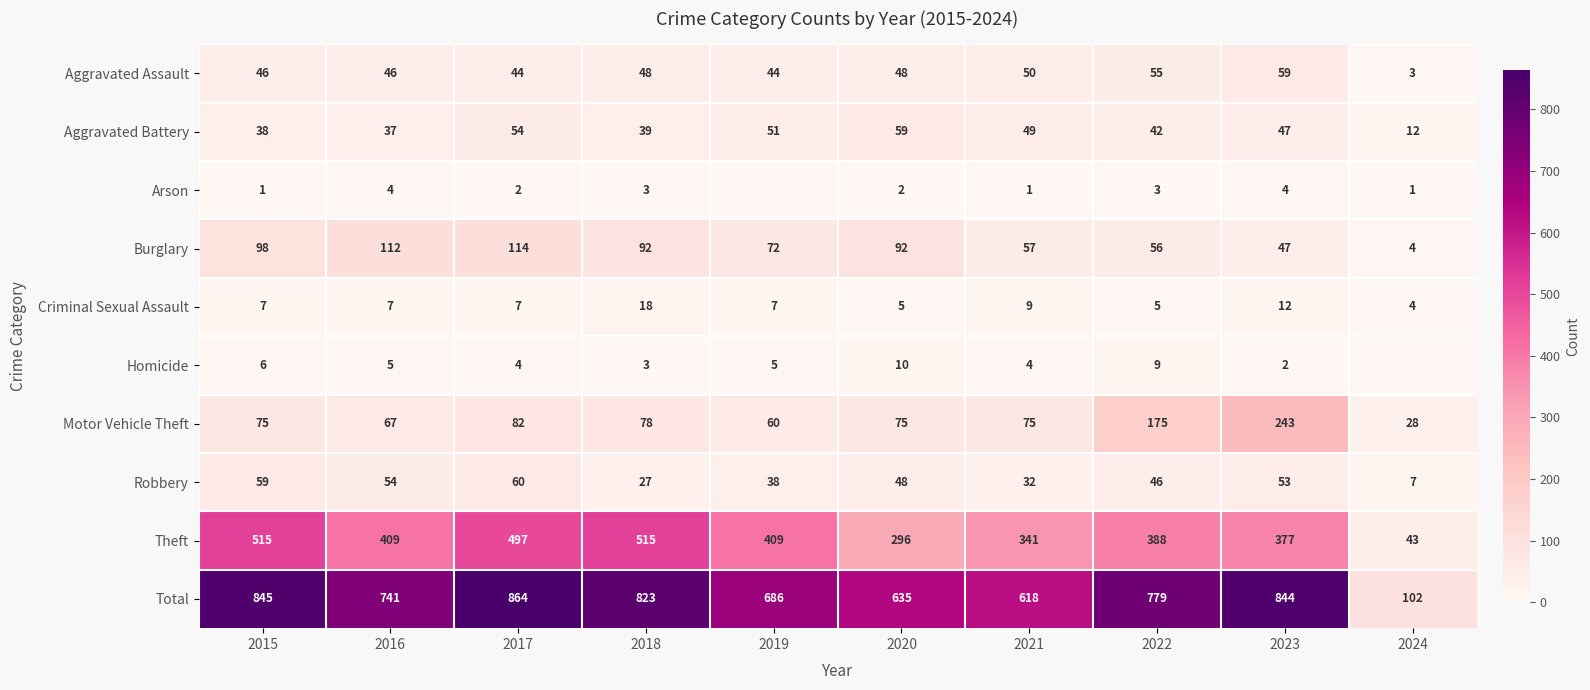

At 2022, list the series in order from largest to smallest.

Total, Theft, Motor Vehicle Theft, Burglary, Aggravated Assault, Robbery, Aggravated Battery, Homicide, Criminal Sexual Assault, Arson